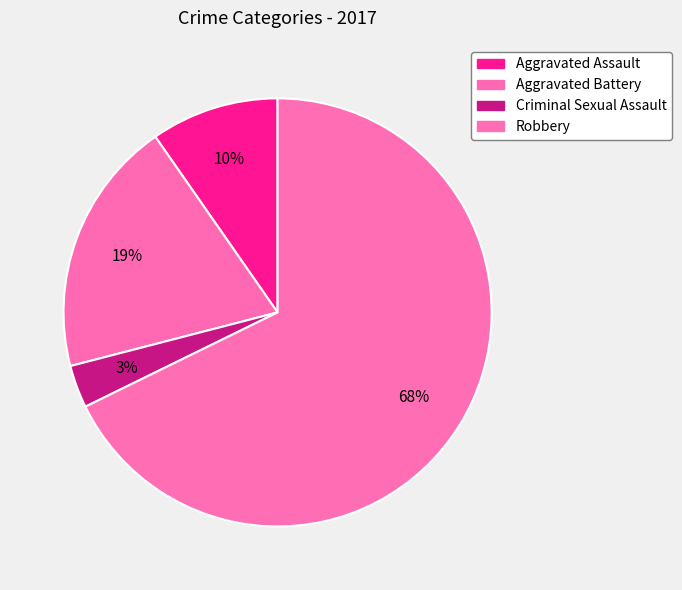

To the nearest percent, what is the average slice percentage?

25%